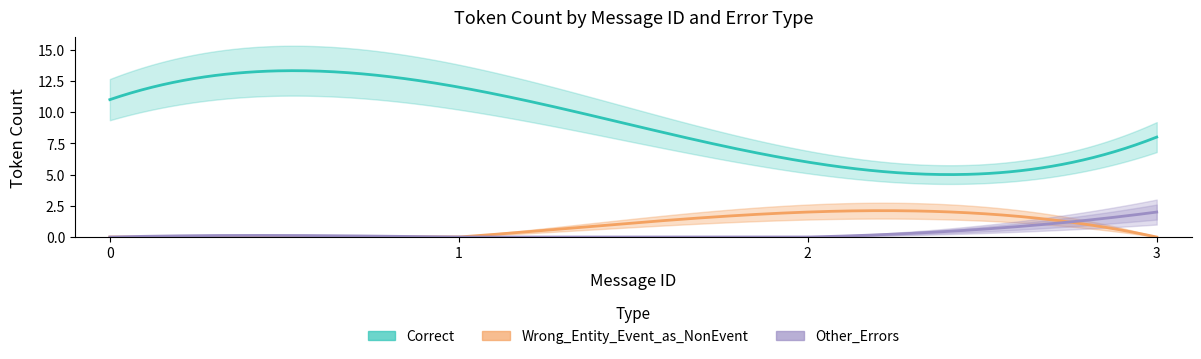

True or false: Other_Errors and Correct intersect in this chart.

False